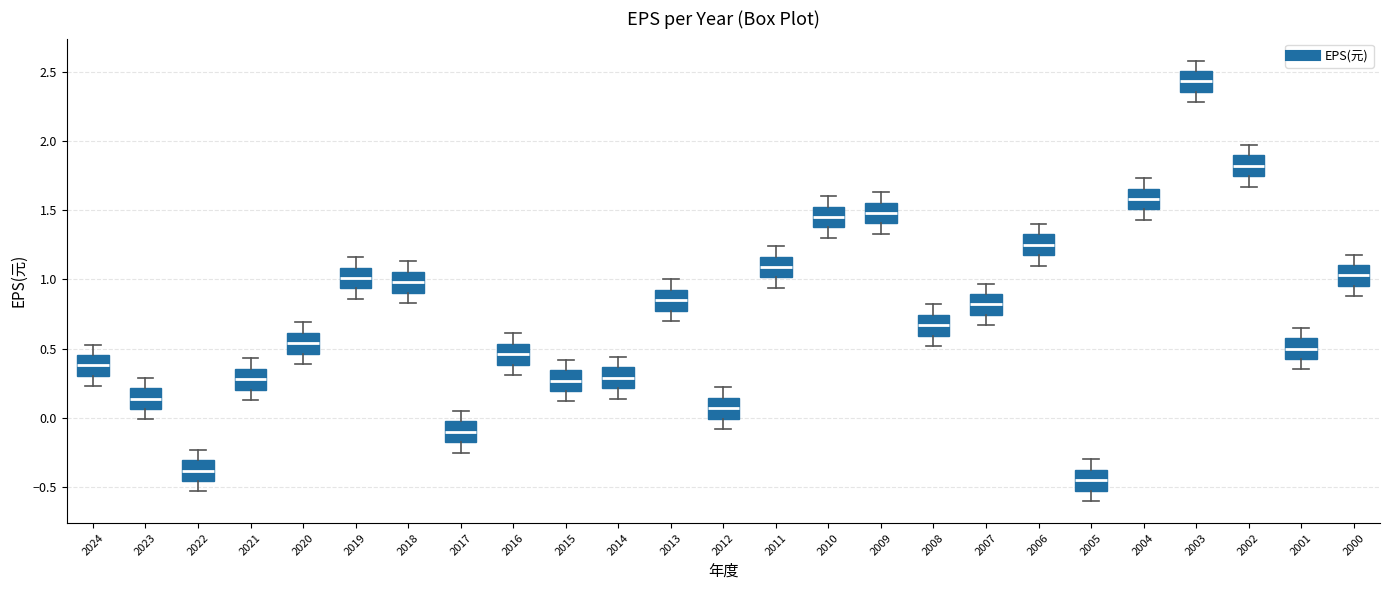

Reading left to right, transcribe this box plot: for each box, give where its median line is, the range the box spans, and where its two whiskers end, as read against the y-axis. The values are not printed on the chart, so give them approximately, as read against the axis.

2024: median 0.40, box 0.30 to 0.45, whiskers 0.25 to 0.55
2023: median 0.15, box 0.05 to 0.20, whiskers 0.00 to 0.30
2022: median -0.40, box -0.45 to -0.30, whiskers -0.55 to -0.25
2021: median 0.30, box 0.20 to 0.35, whiskers 0.15 to 0.45
2020: median 0.55, box 0.45 to 0.60, whiskers 0.40 to 0.70
2019: median 1.00, box 0.95 to 1.10, whiskers 0.85 to 1.15
2018: median 1.00, box 0.90 to 1.05, whiskers 0.85 to 1.15
2017: median -0.10, box -0.15 to 0.00, whiskers -0.25 to 0.05
2016: median 0.45, box 0.40 to 0.55, whiskers 0.30 to 0.60
2015: median 0.25, box 0.20 to 0.35, whiskers 0.10 to 0.40
2014: median 0.30, box 0.20 to 0.35, whiskers 0.15 to 0.45
2013: median 0.85, box 0.80 to 0.95, whiskers 0.70 to 1.00
2012: median 0.05, box 0.00 to 0.15, whiskers -0.10 to 0.20
2011: median 1.10, box 1.00 to 1.15, whiskers 0.95 to 1.25
2010: median 1.45, box 1.40 to 1.55, whiskers 1.30 to 1.60
2009: median 1.50, box 1.40 to 1.55, whiskers 1.35 to 1.65
2008: median 0.65, box 0.60 to 0.75, whiskers 0.50 to 0.80
2007: median 0.80, box 0.75 to 0.90, whiskers 0.65 to 0.95
2006: median 1.25, box 1.20 to 1.35, whiskers 1.10 to 1.40
2005: median -0.45, box -0.50 to -0.35, whiskers -0.60 to -0.30
2004: median 1.60, box 1.50 to 1.65, whiskers 1.45 to 1.75
2003: median 2.45, box 2.35 to 2.50, whiskers 2.30 to 2.60
2002: median 1.80, box 1.75 to 1.90, whiskers 1.65 to 1.95
2001: median 0.50, box 0.45 to 0.60, whiskers 0.35 to 0.65
2000: median 1.05, box 0.95 to 1.10, whiskers 0.90 to 1.20